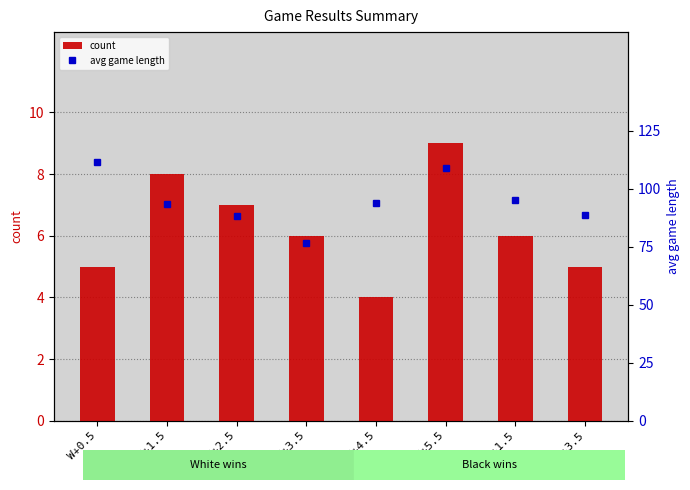

What is the value of the count bar at the 4th from the left?

6